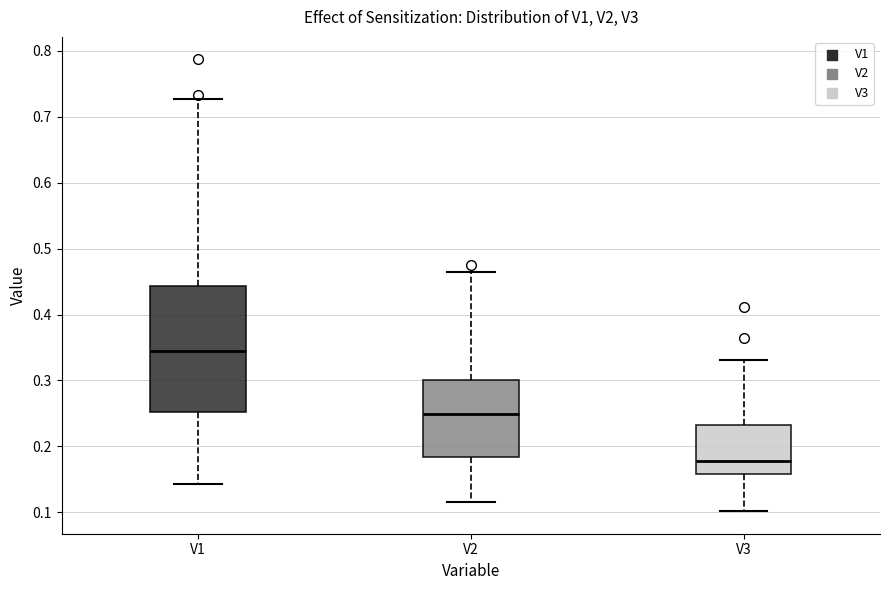

Reading left to right, read every box against the y-axis: the position of its median line, the range the box covers, and the ends of its whiskers. The values are not printed on the chart, so give them approximately, as read against the axis.

V1: median 0.34, box 0.25 to 0.44, whiskers 0.14 to 0.73
V2: median 0.25, box 0.18 to 0.30, whiskers 0.12 to 0.47
V3: median 0.18, box 0.16 to 0.23, whiskers 0.10 to 0.33